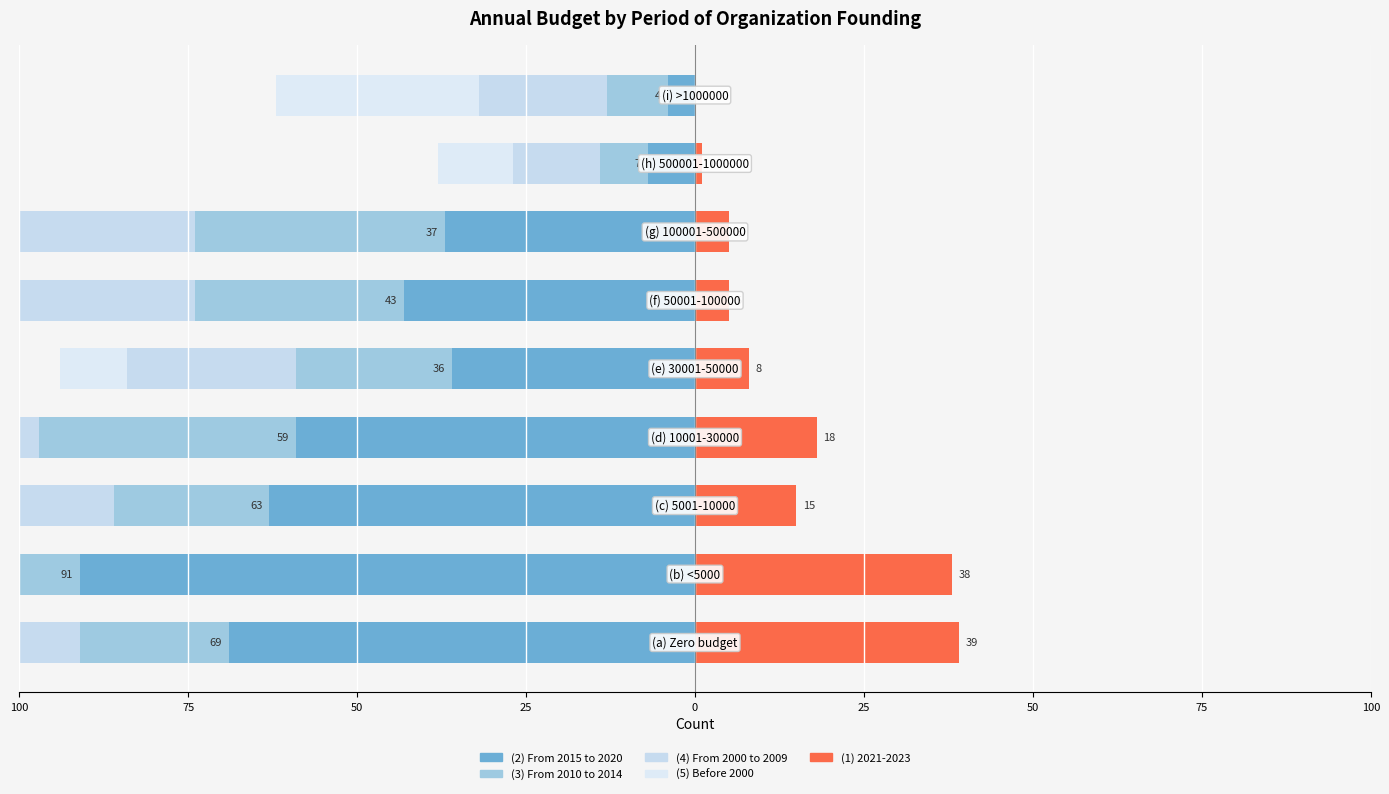

How many values in the (5) Before 2000 series exceed -14?

4